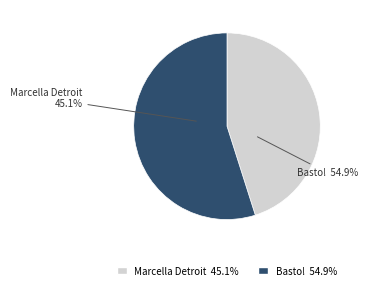

To the nearest percent, what is the average slice percentage?

50%